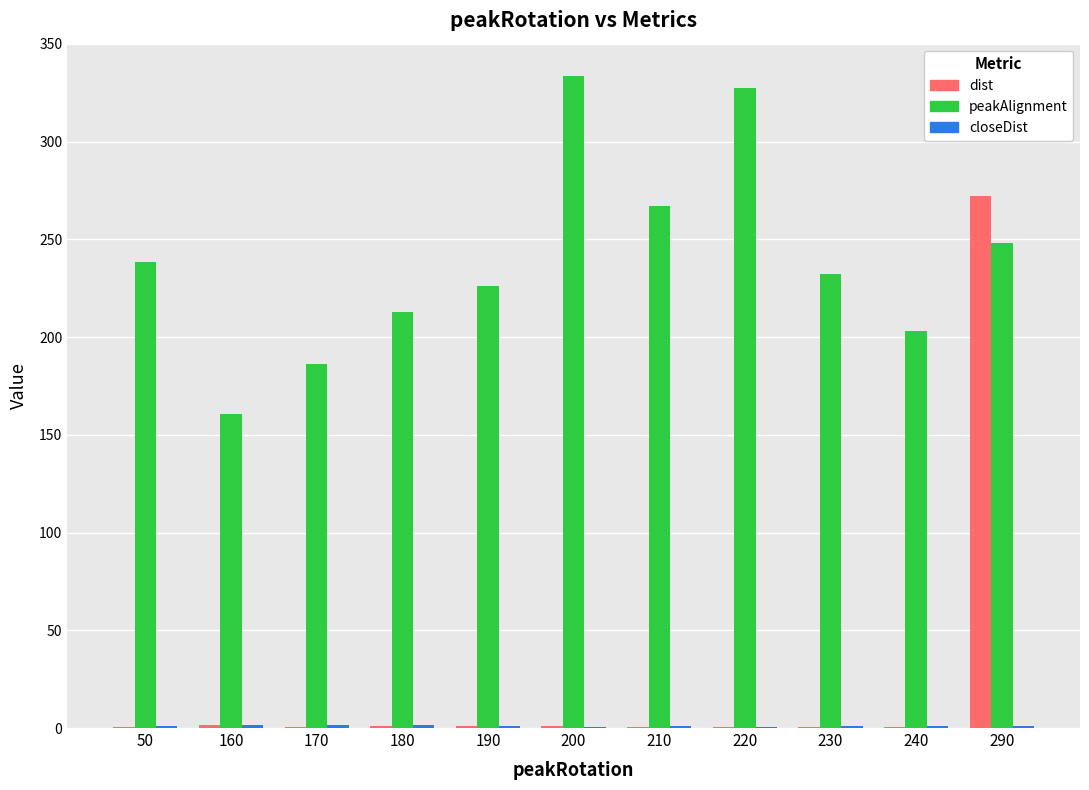

Between 50 and 290, which series saw the biggest shift?

dist